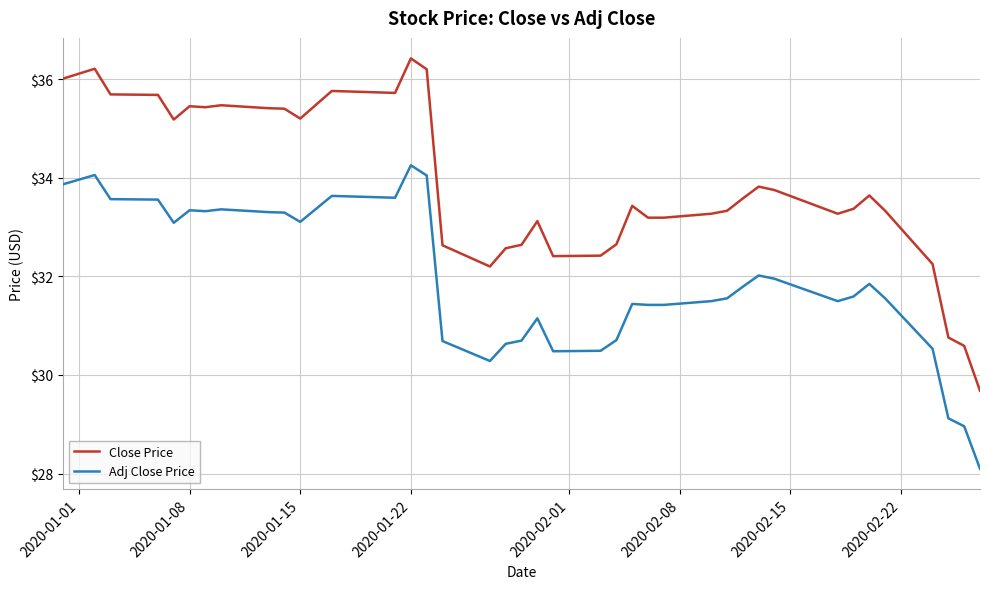

What is the difference between the maximum and minimum values in the Close Price series?

6.7